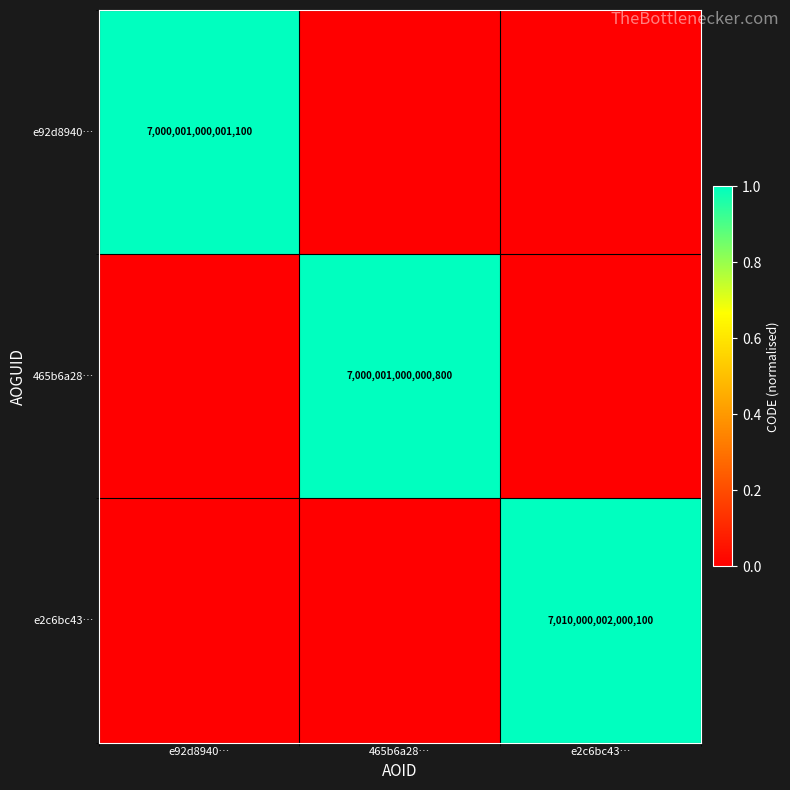

What is the spread (max minus min) of values at 465b6a28…?

1.0